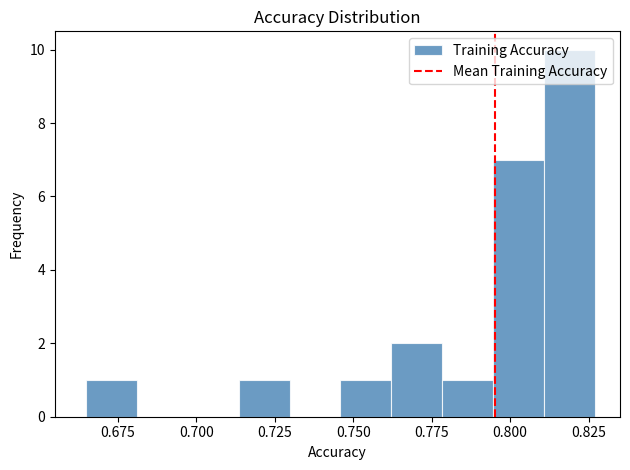

Read against the x-axis, roughly where is the centre of the tallest bar?

0.820